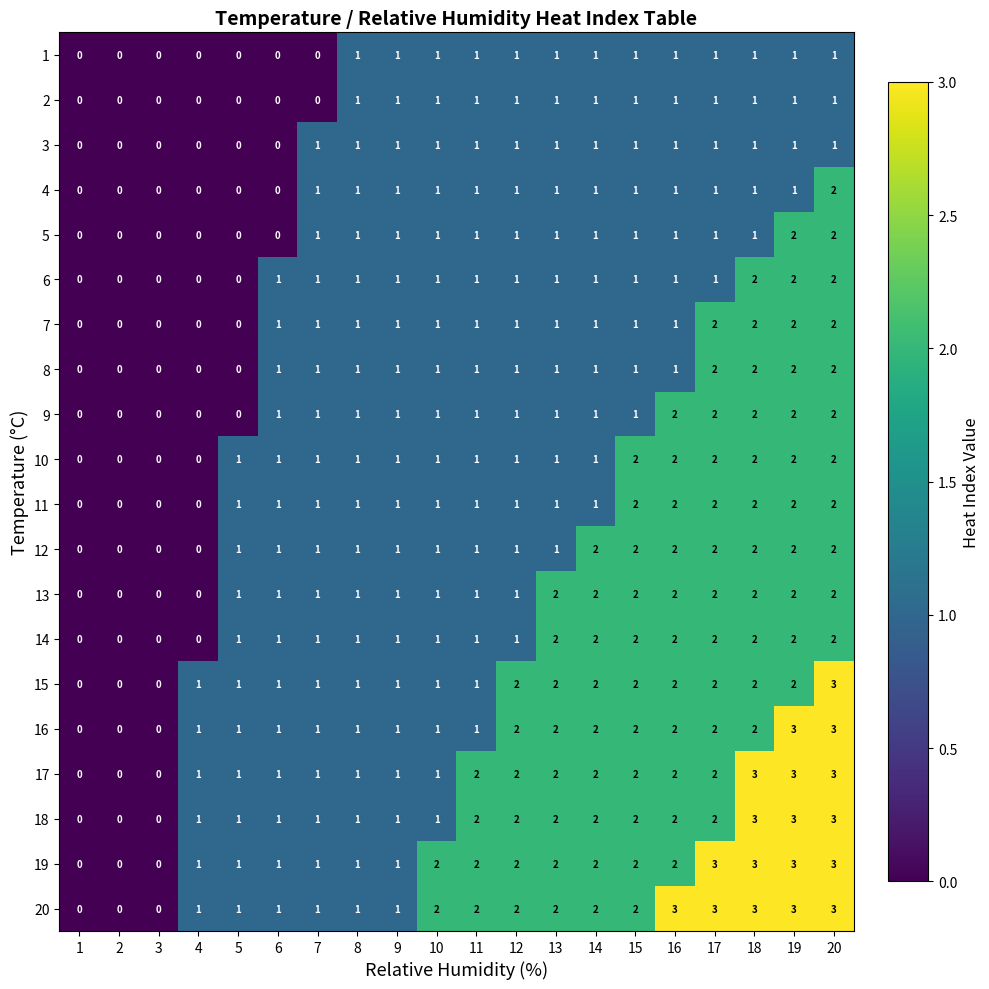

How many positive values does the 7 series have?

15